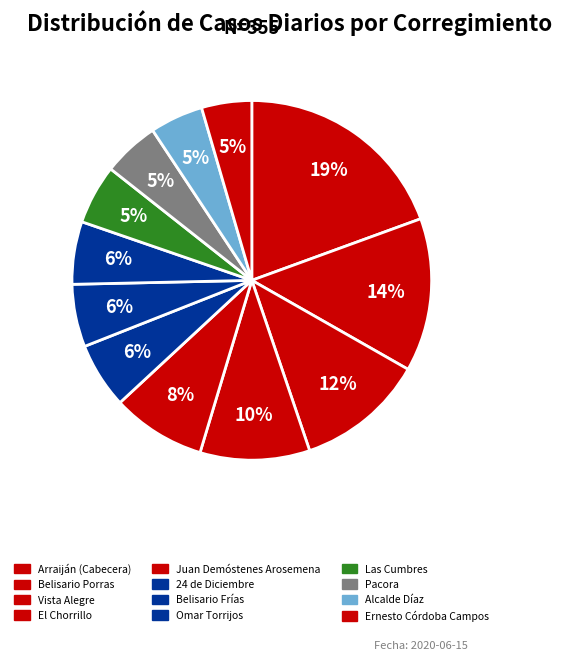

Does El Chorrillo represent more than half of the total?

No